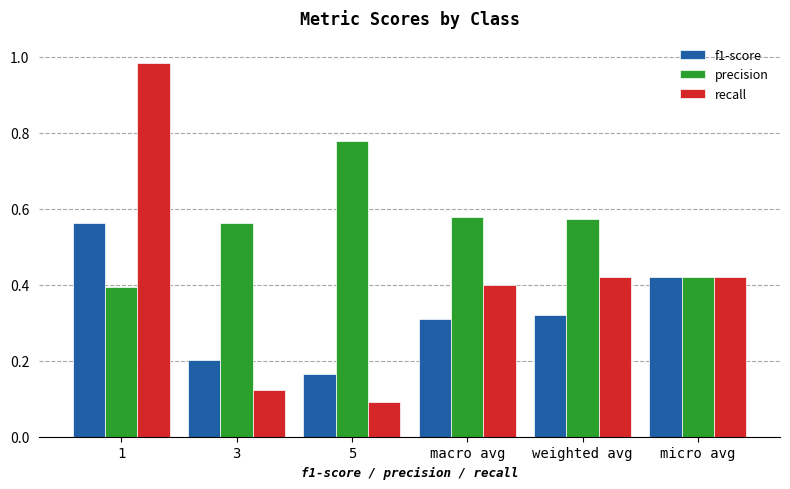

Which series has the widest spread of values?

recall